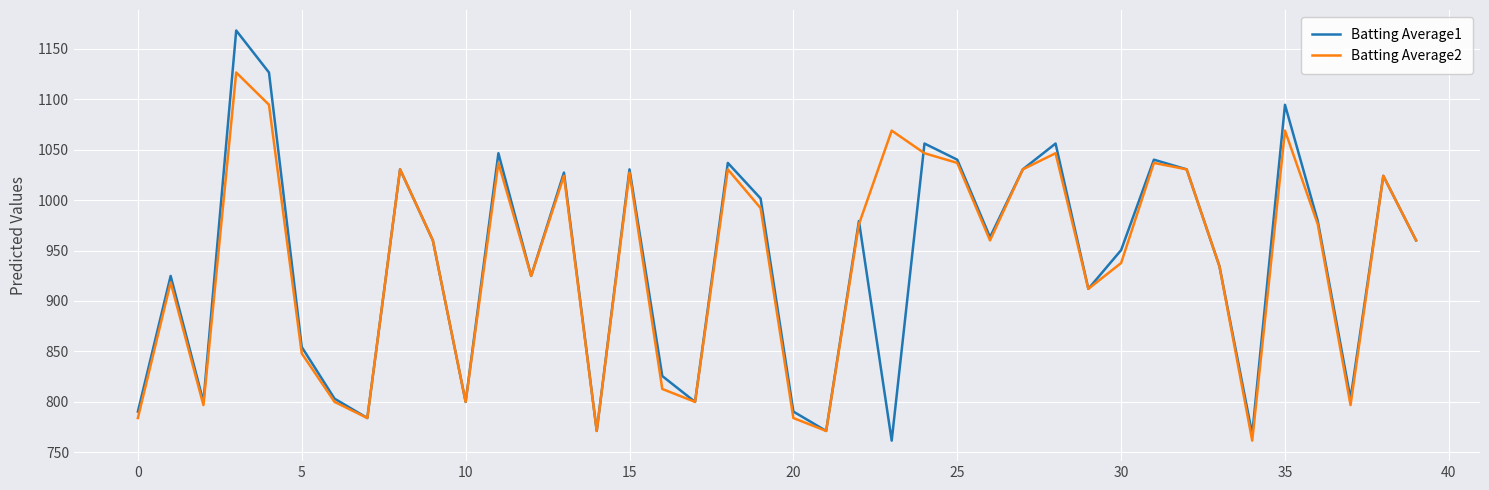

What is the maximum value for Batting Average2?

1126.4